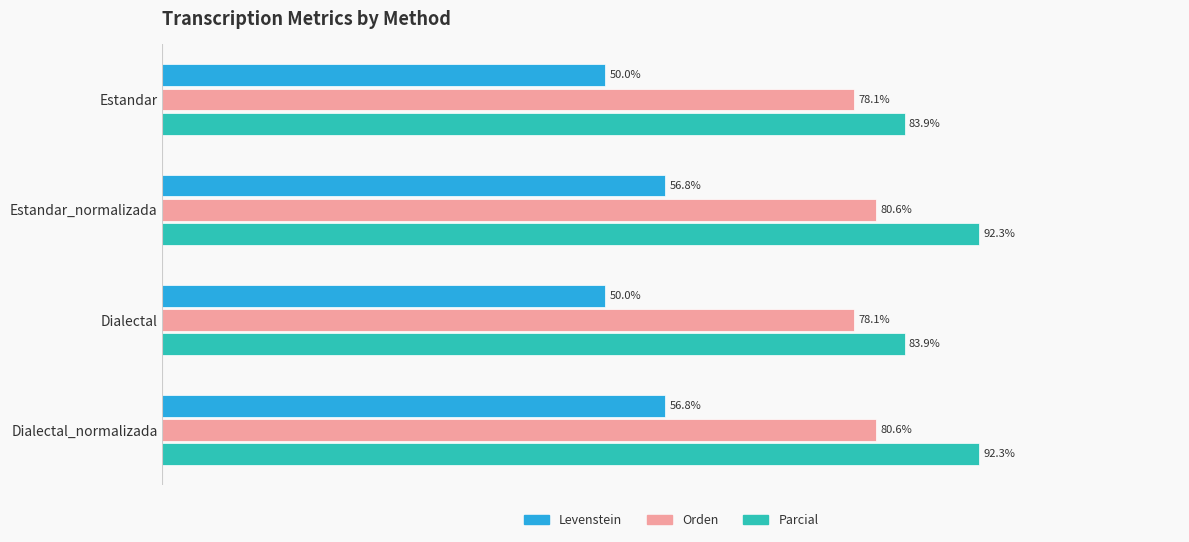

List the series in order of their overall mean, lowest first.

Levenstein, Orden, Parcial